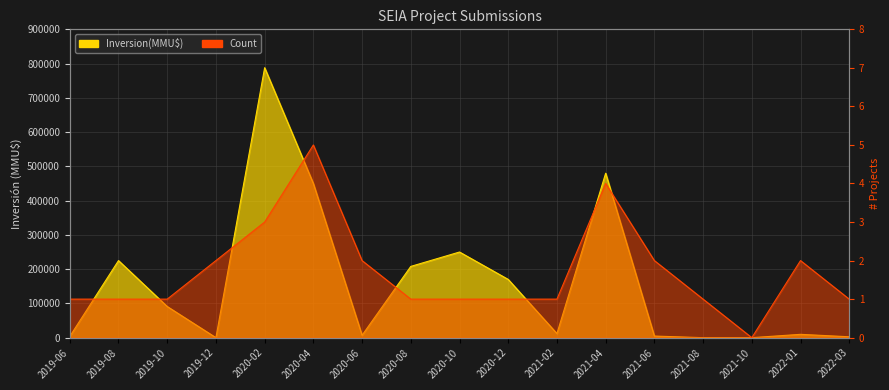

What is the value of the Count point at the 6th from the left?

5